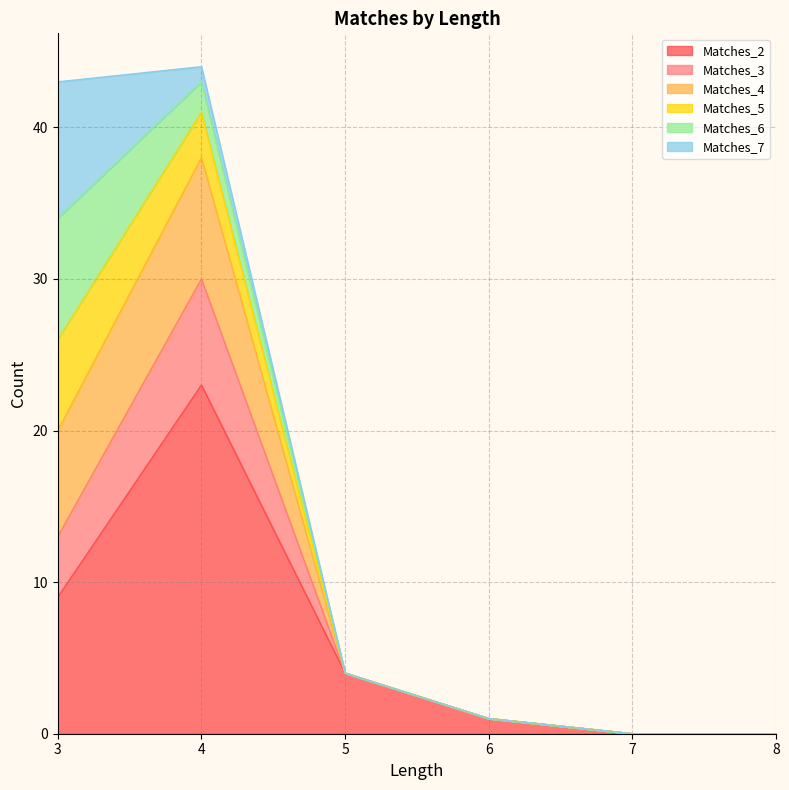

Where does the Matches_4 series first go above 4?

3